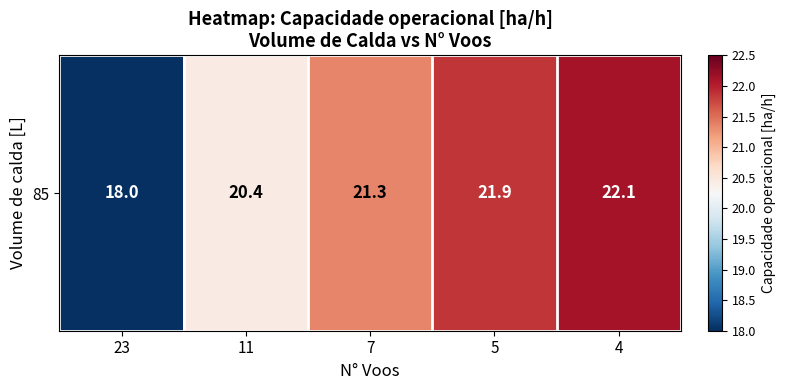

What is the minimum value shown in the chart?

18.0